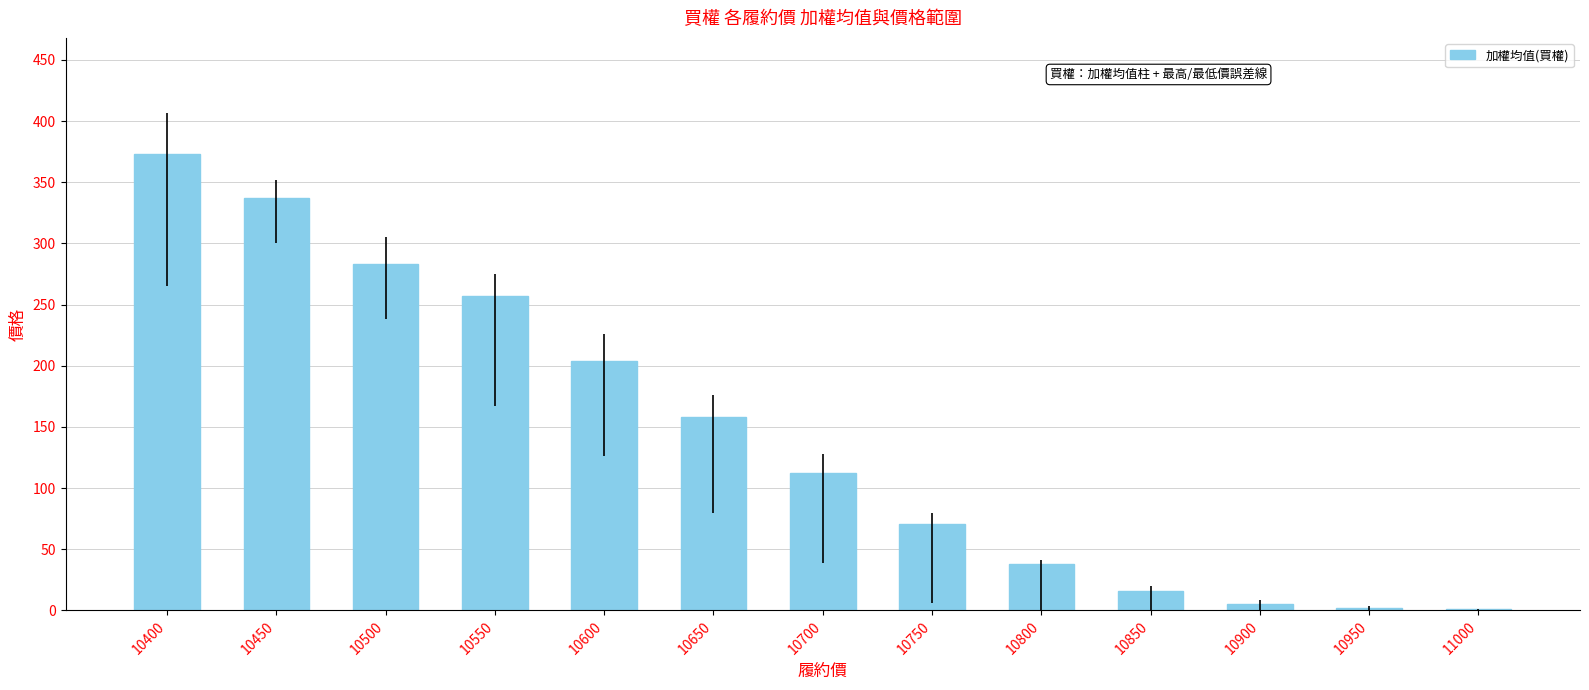

What is the difference between the values at 10850 and 10500?

267.0